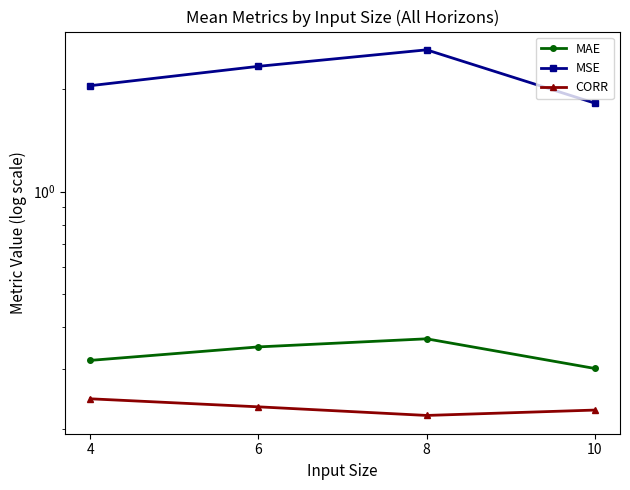

True or false: MSE has a value of 1.8 at 10.

True